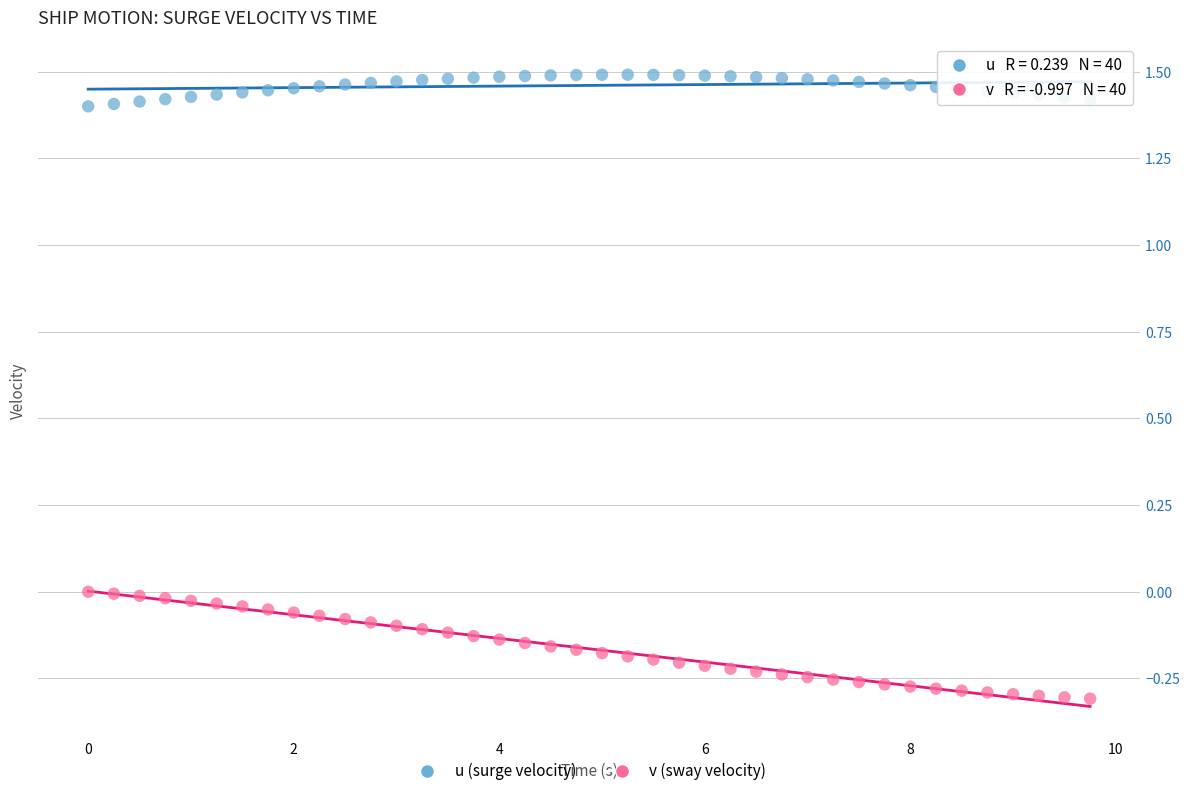

Which series has the largest Y range (max minus min)?

v (sway velocity)